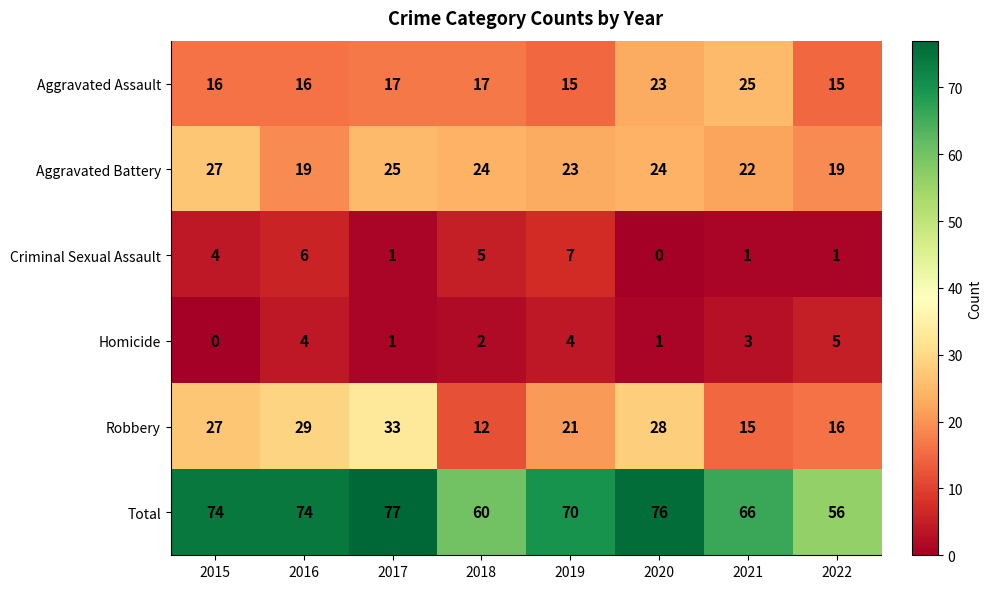

What is the total value across all series at 2015?

148